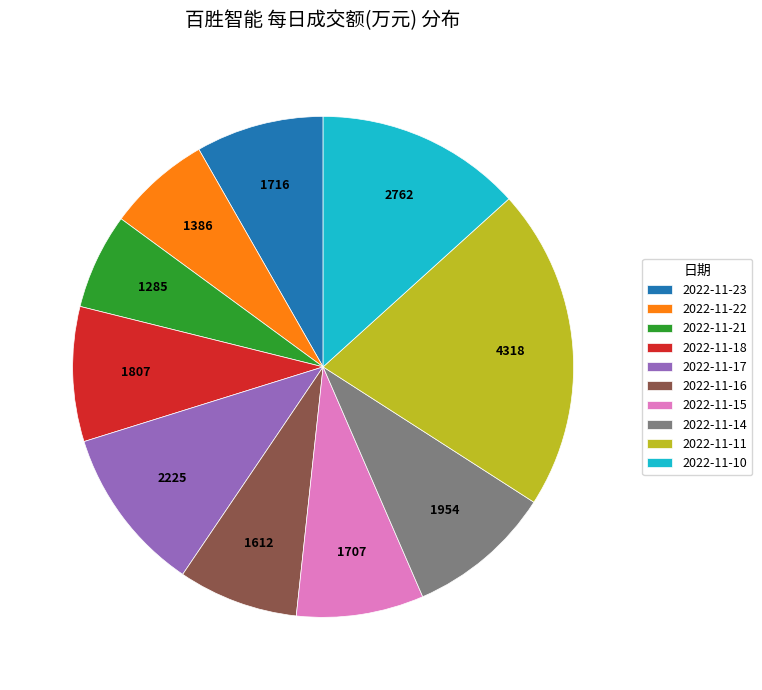

Is it true that 2022-11-23 is 8% of the pie?

True